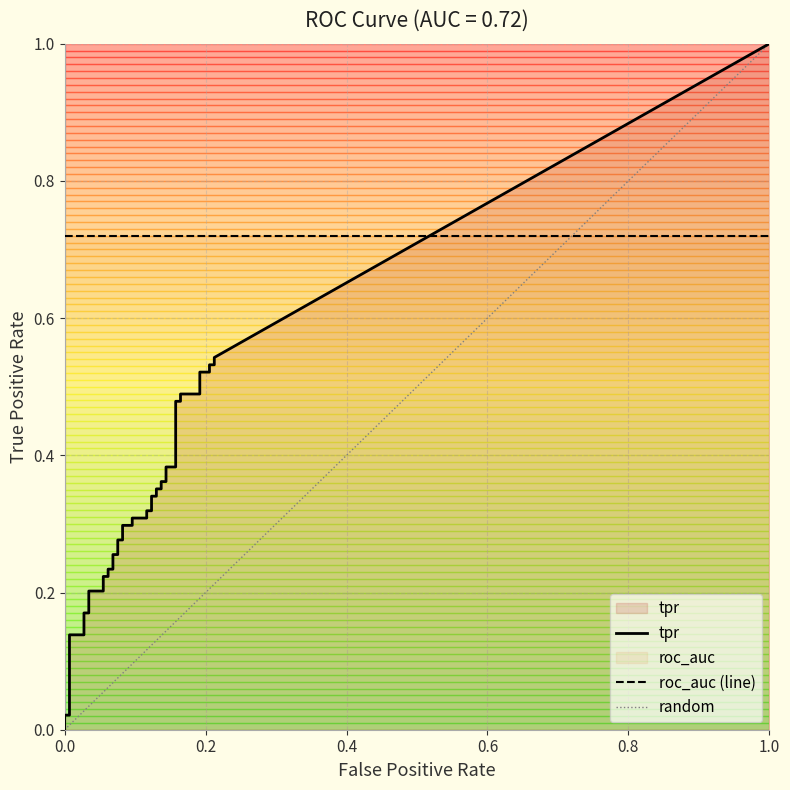

What is the difference between the second highest and minimum values in the tpr series?

0.5